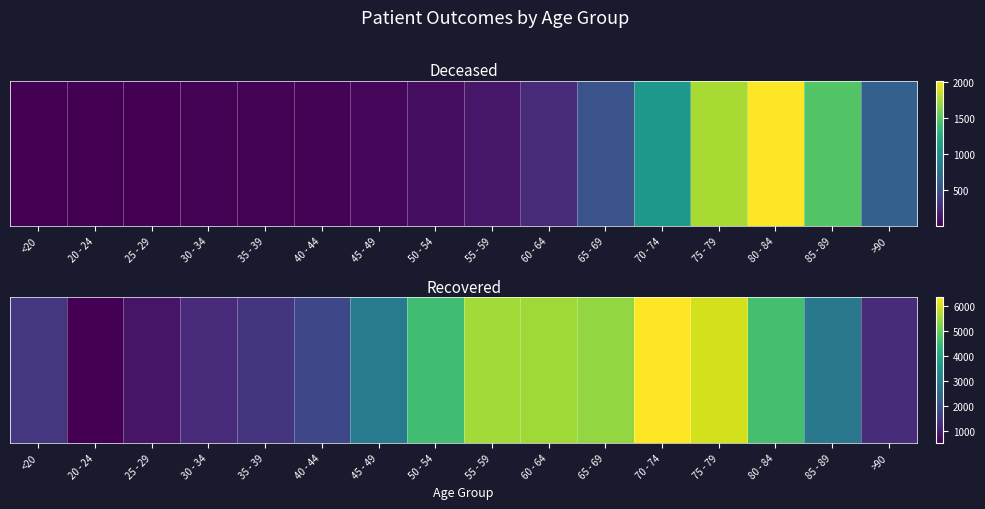

What is the average value?

3270